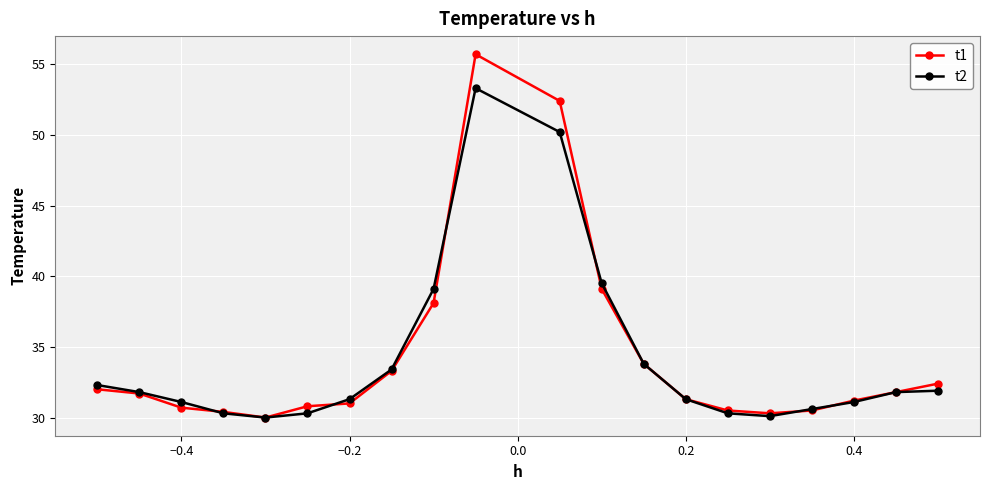

Which series has the largest range (max minus min)?

t1